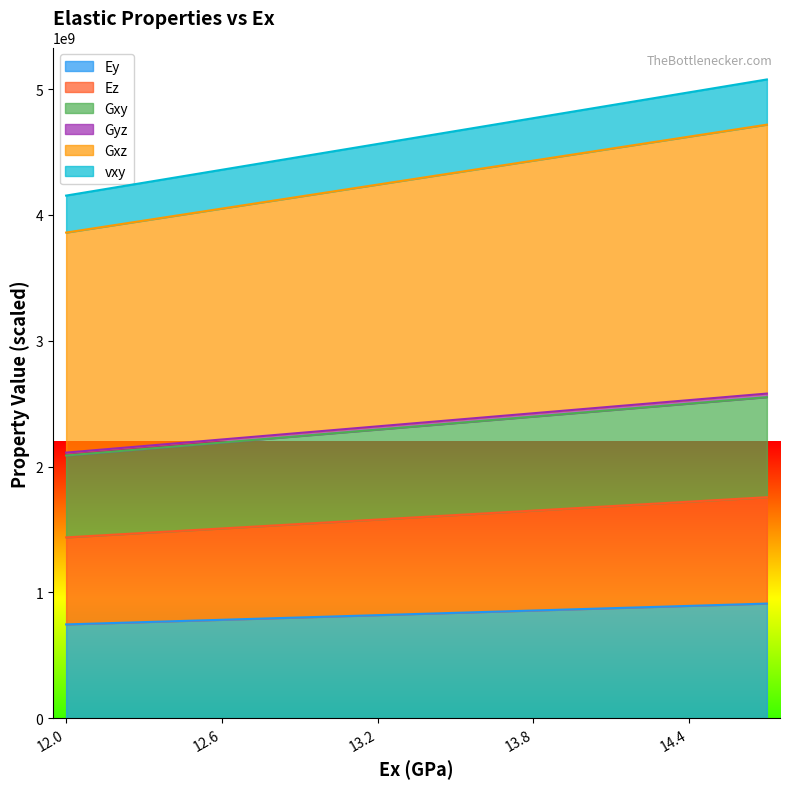

What is the lowest value of the Ey series?

745363617.8